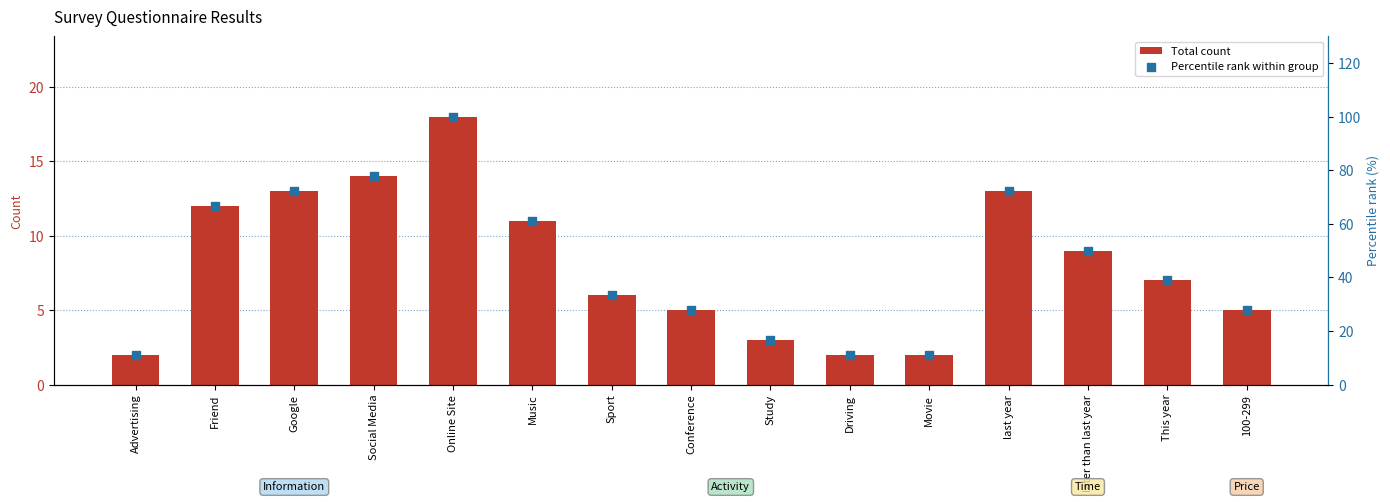

Which series reaches the maximum Y coordinate?

Percentile rank within group